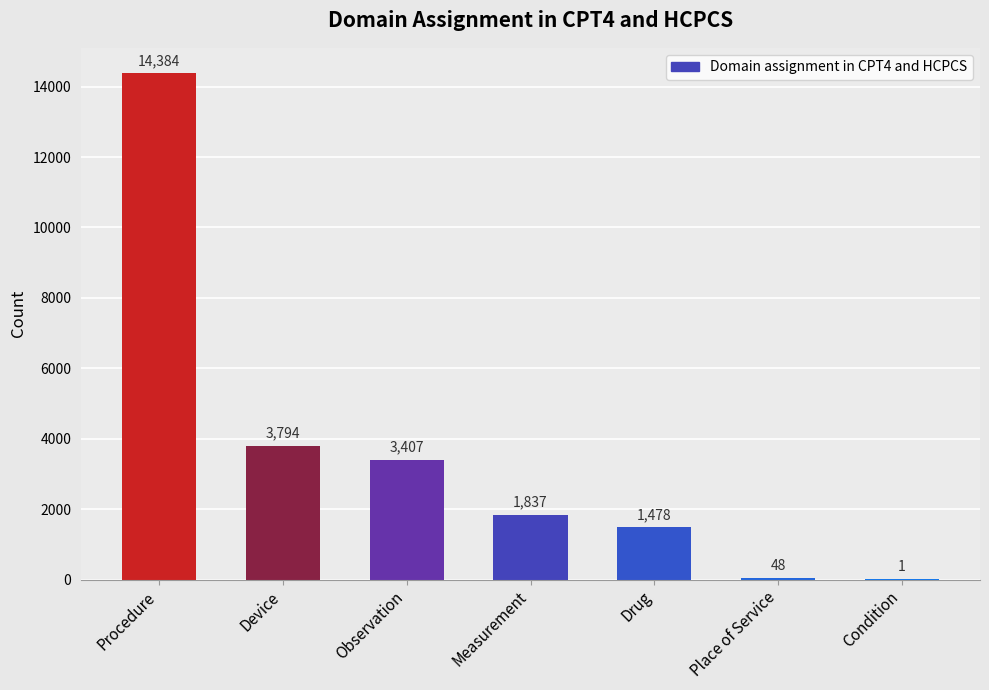

Which label corresponds to the largest value in the chart?

Procedure